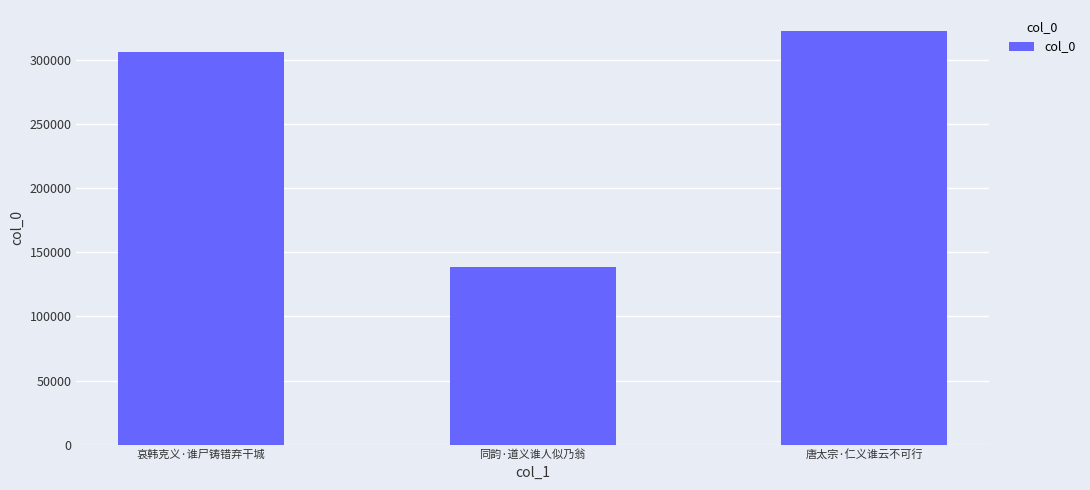

What is the approximate value at 哀韩克义·谁尸铸错弃干城, to the nearest 10?

306370